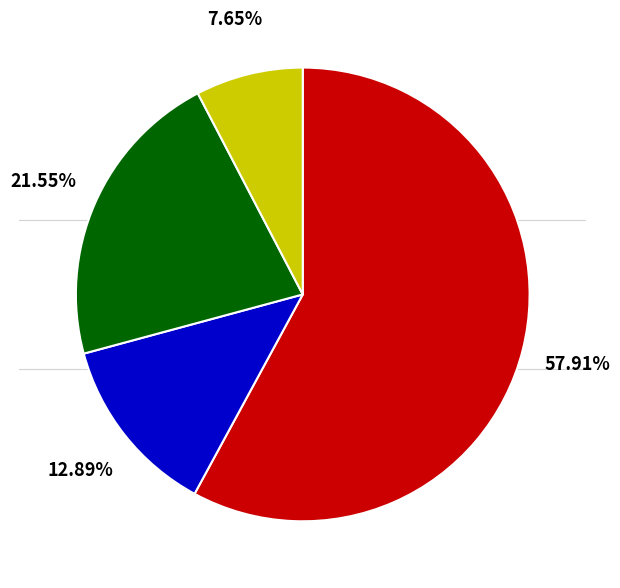

Does any single category account for the majority?

Yes